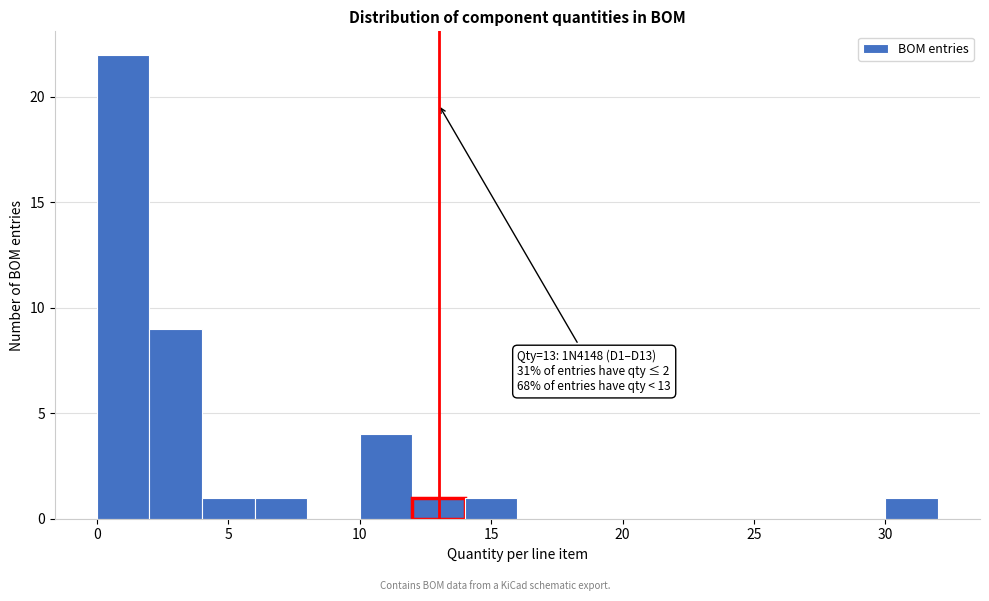

Over which range of the x-axis is the bar tallest?

0 to 2